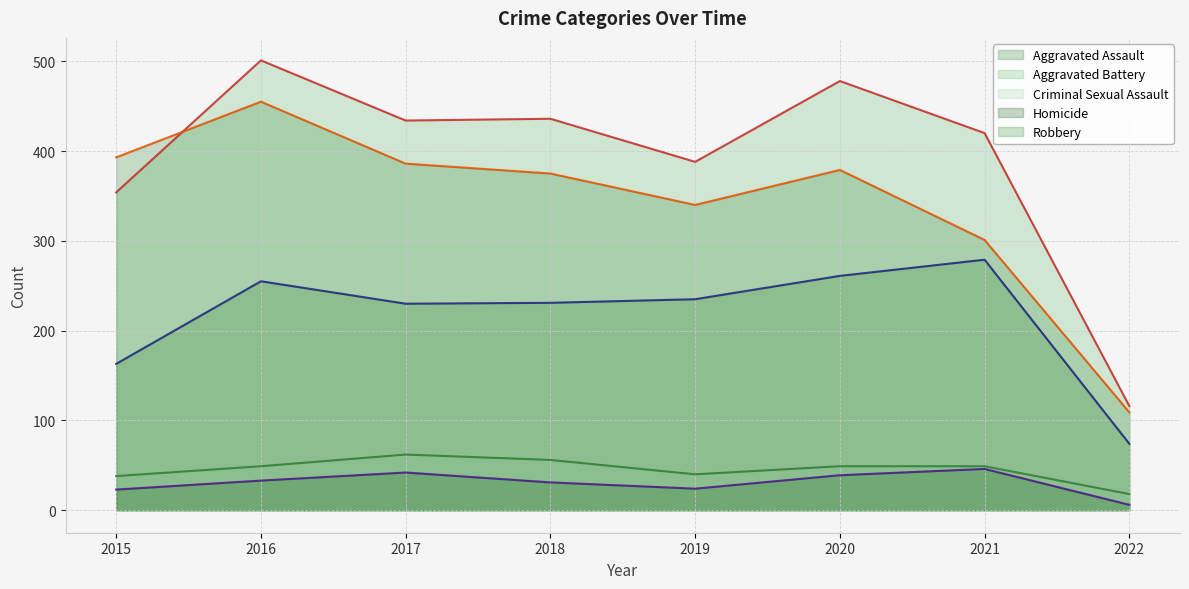

At which label does Aggravated Battery reach its peak?

2016